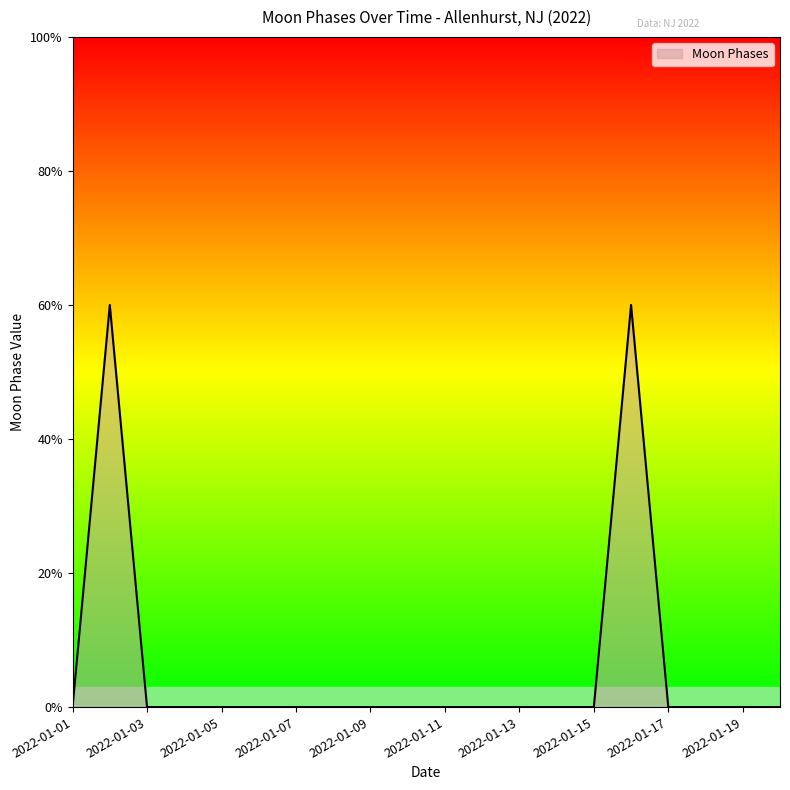

Is this an area chart (filled region under the line)?

Yes